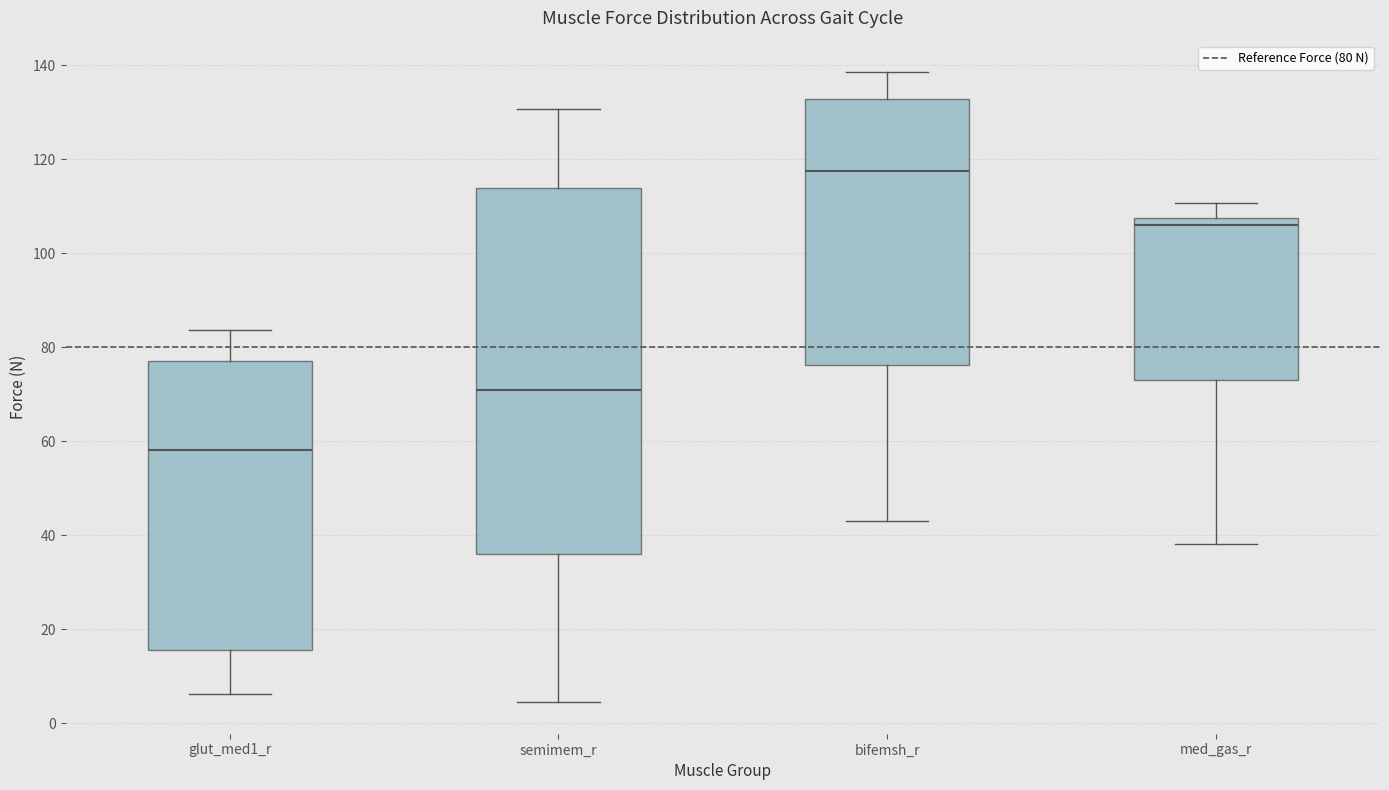

Which box's median line is the lowest?

glut_med1_r